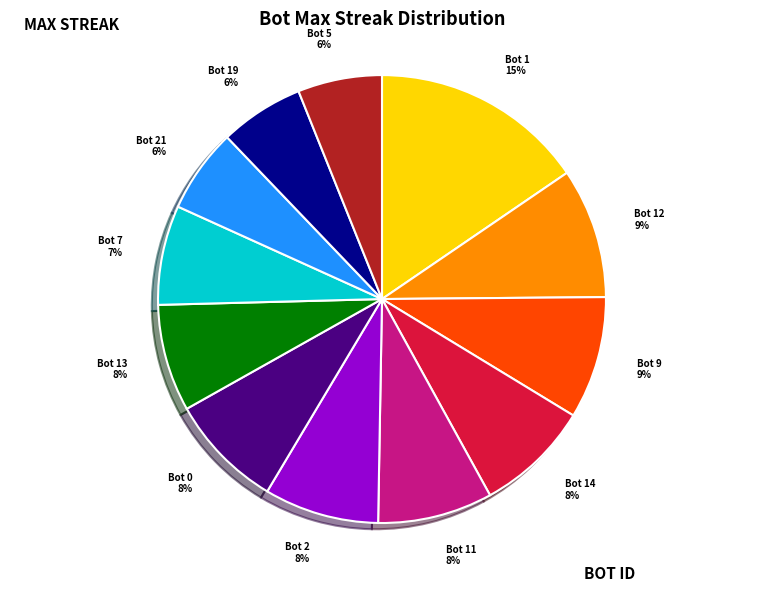

Combined, do Bot 1 and Bot 0 account for over 50%?

No